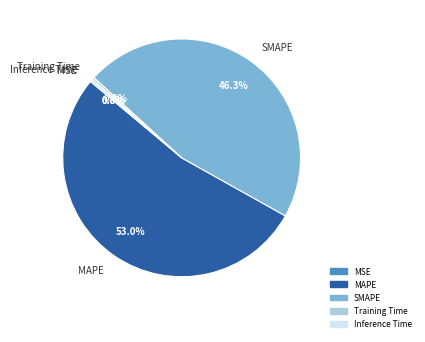

What portion of the pie excludes Inference Time?

99.7%